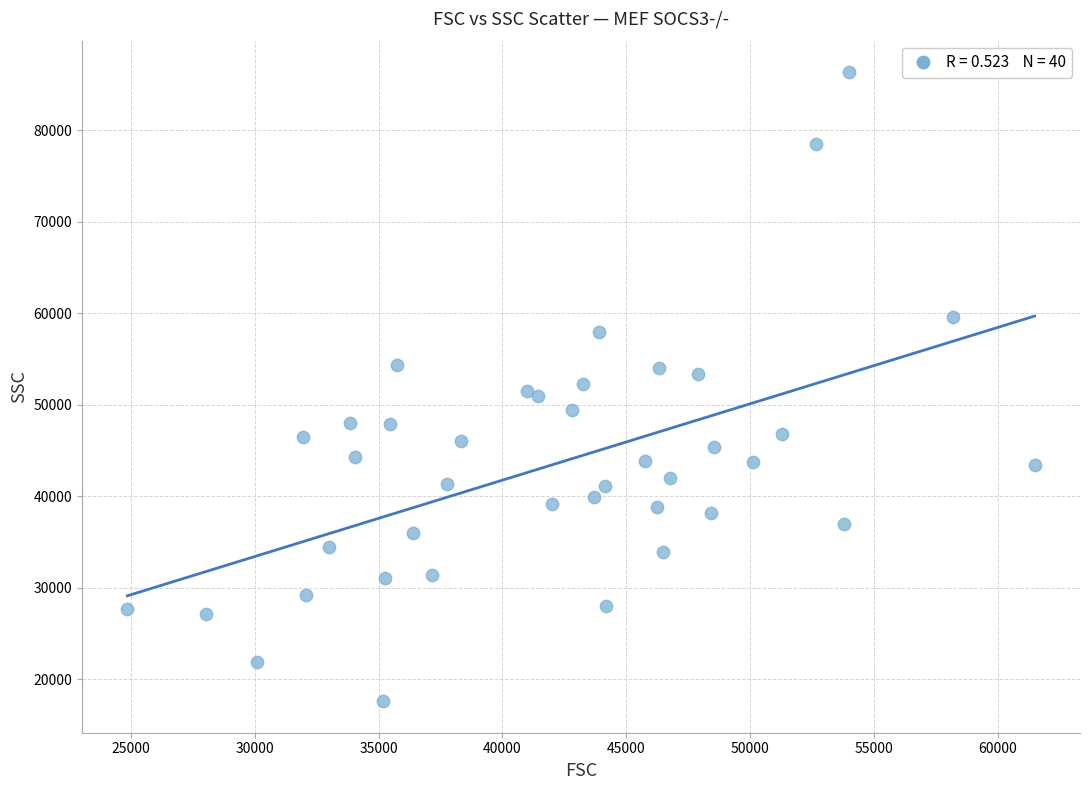

What is the range of Y values (max minus min)?

68757.3